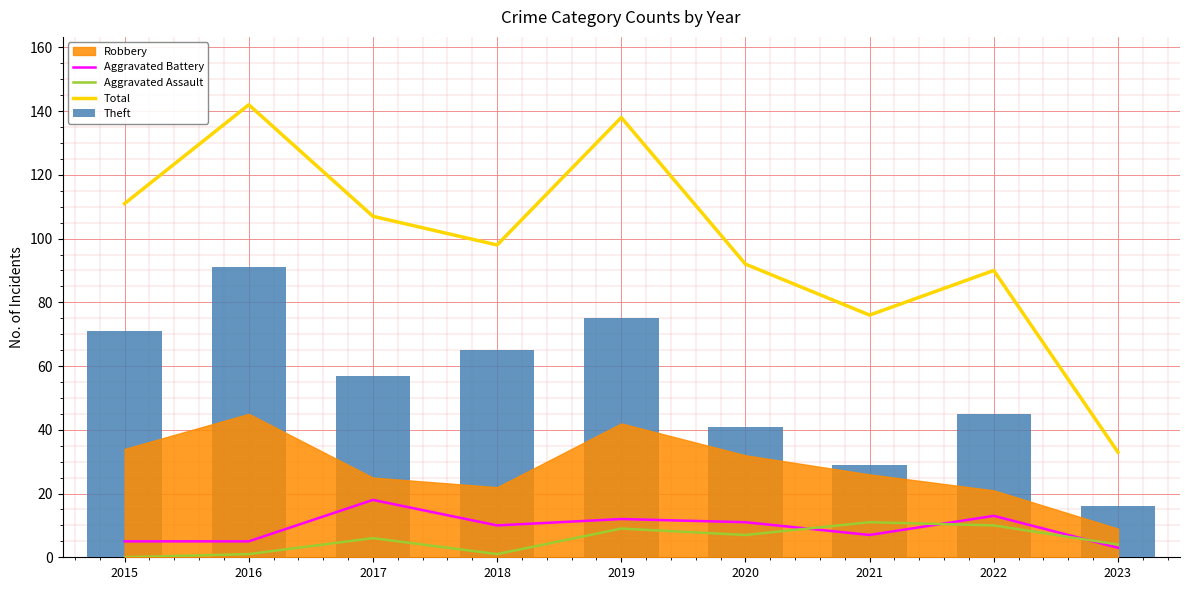

The Total series shows 142 at 2016. True or false?

True